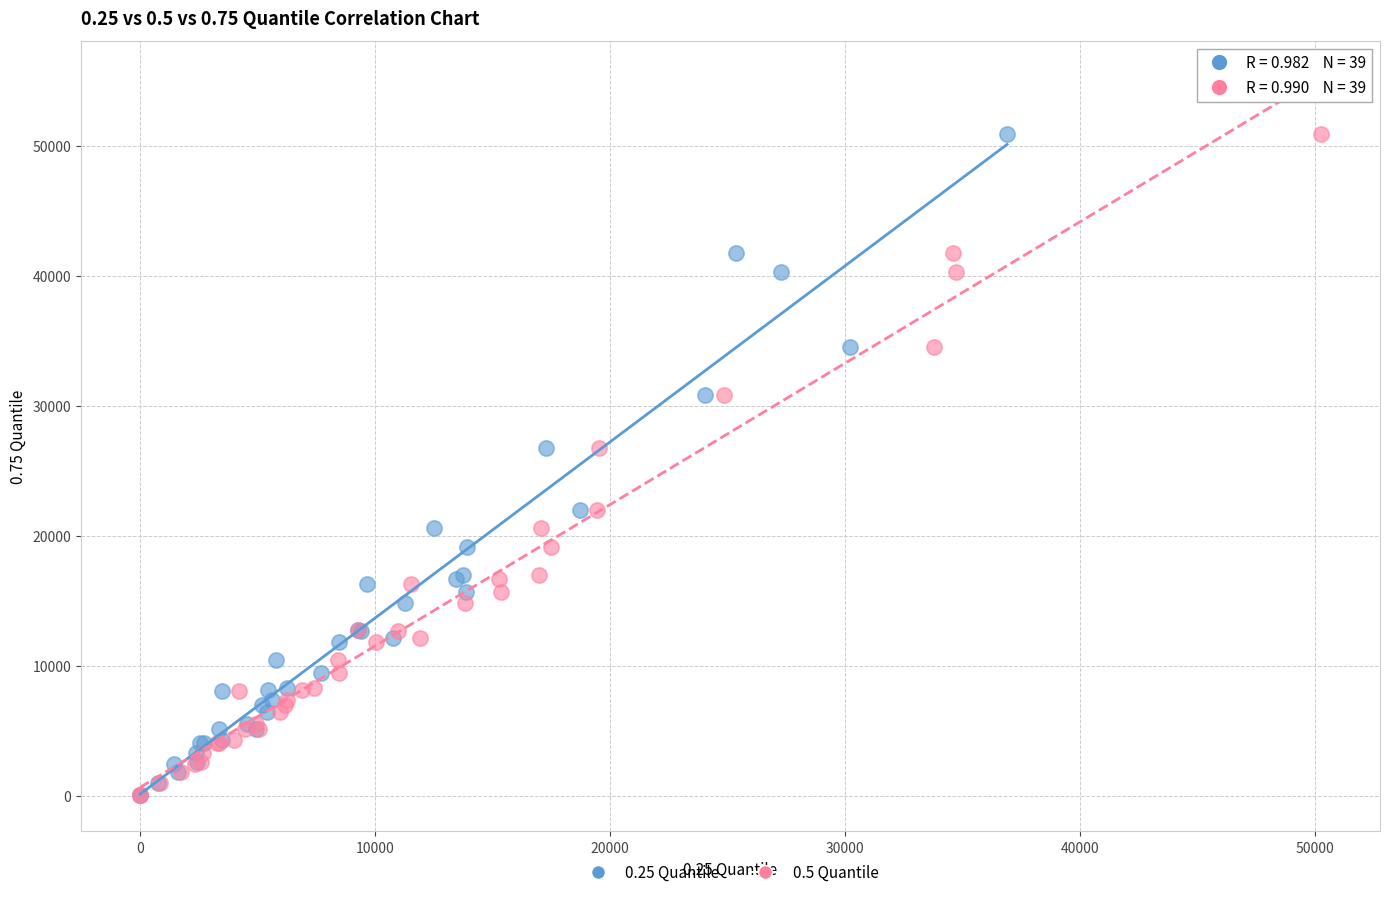

What are all the series names shown in the legend?

0.25 Quantile, 0.5 Quantile